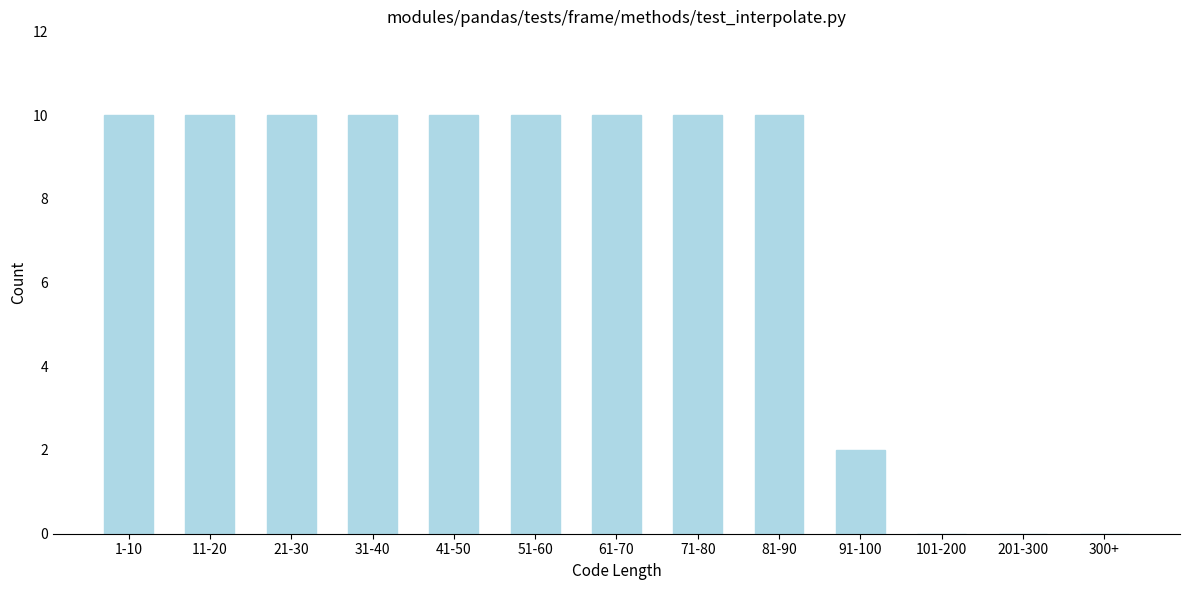

Reading left to right, extract all data points from this chart.

1-10=10	11-20=10	21-30=10	31-40=10	41-50=10	51-60=10	61-70=10	71-80=10	81-90=10	91-100=2	101-200=0	201-300=0	300+=0